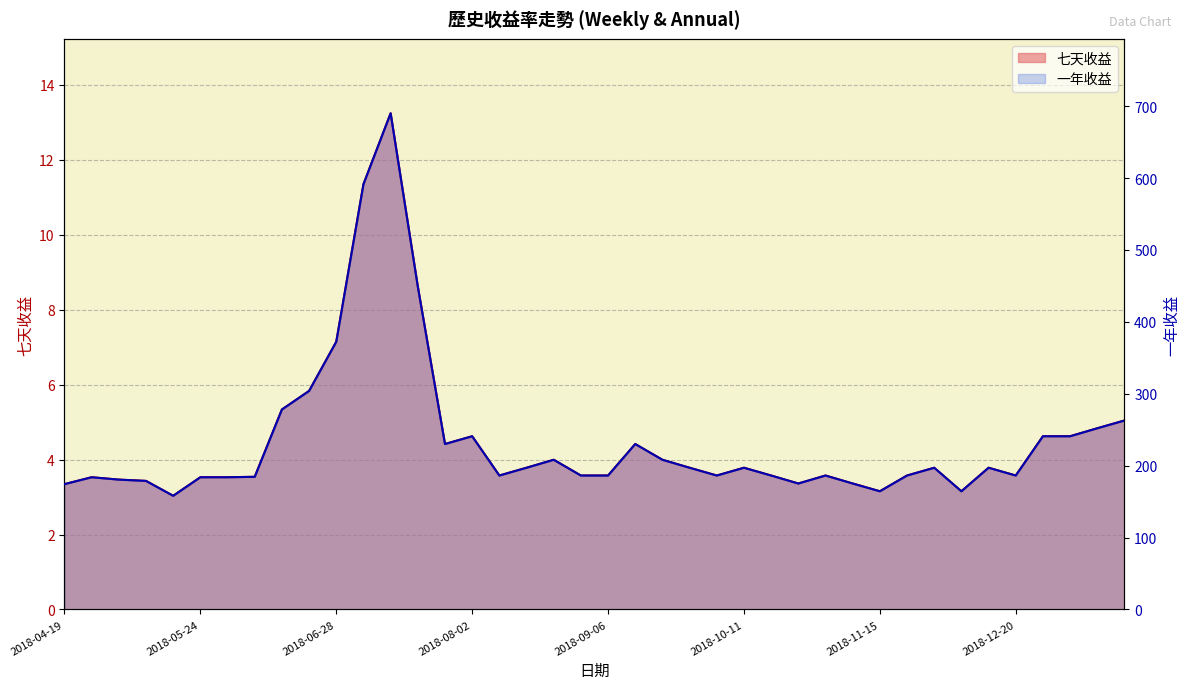

How many interior local peaks does the 一年收益 line series have?

9